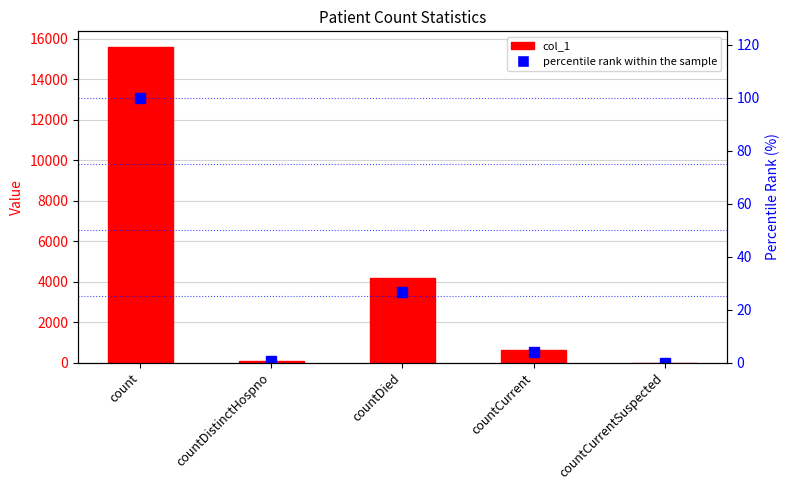

Reading right to left, transcribe all the data shown in this chart.

col_1: 0.0	602.0	4177.0	78.0	15588.0
percentile rank within the sample: 0.0	3.9	26.8	0.5	100.0